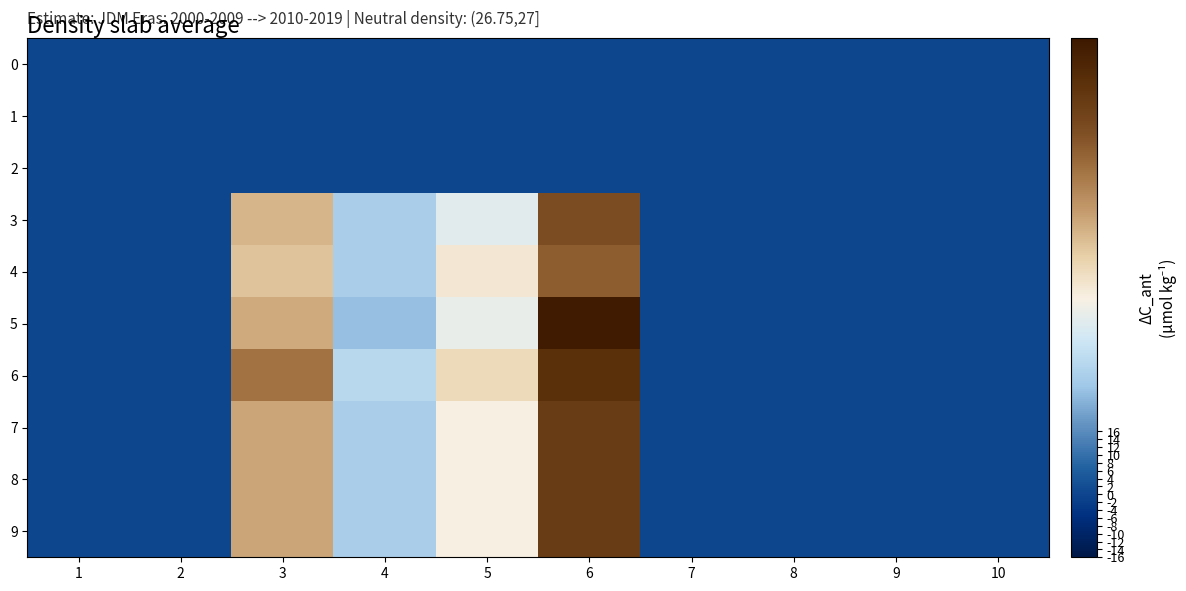

Which series has the largest range (max minus min)?

5